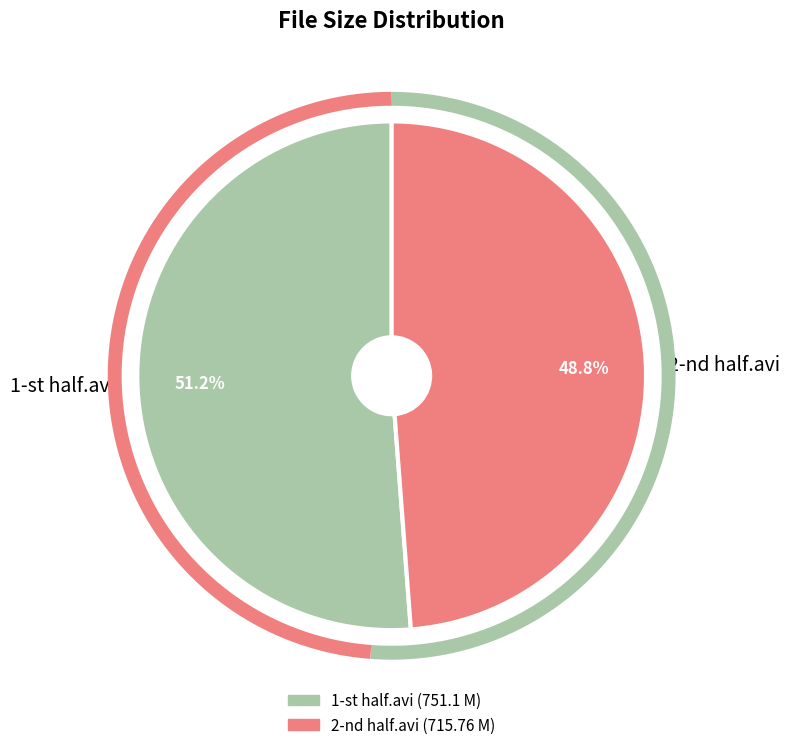

What percentage is the 2-nd half.avi slice, to the nearest percent?

49%